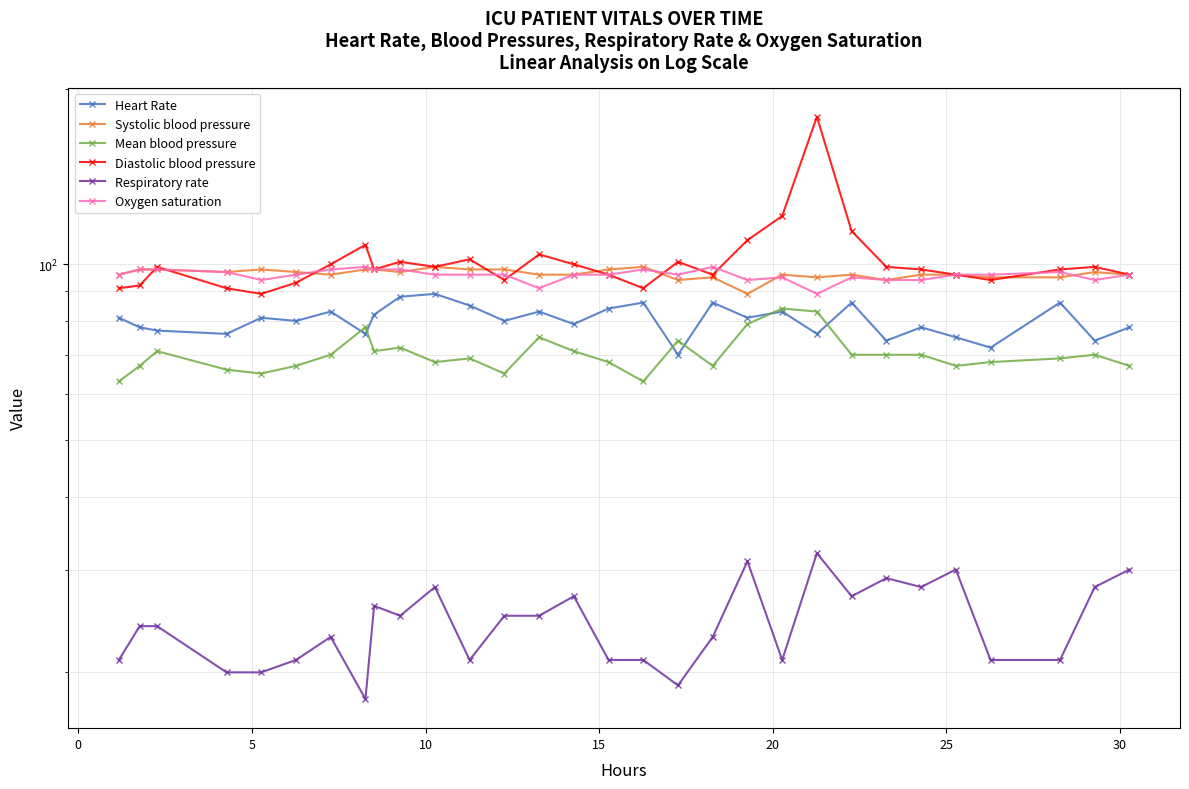

List the series in order of their peak value, lowest first.

Respiratory rate, Mean blood pressure, Heart Rate, Systolic blood pressure, Oxygen saturation, Diastolic blood pressure